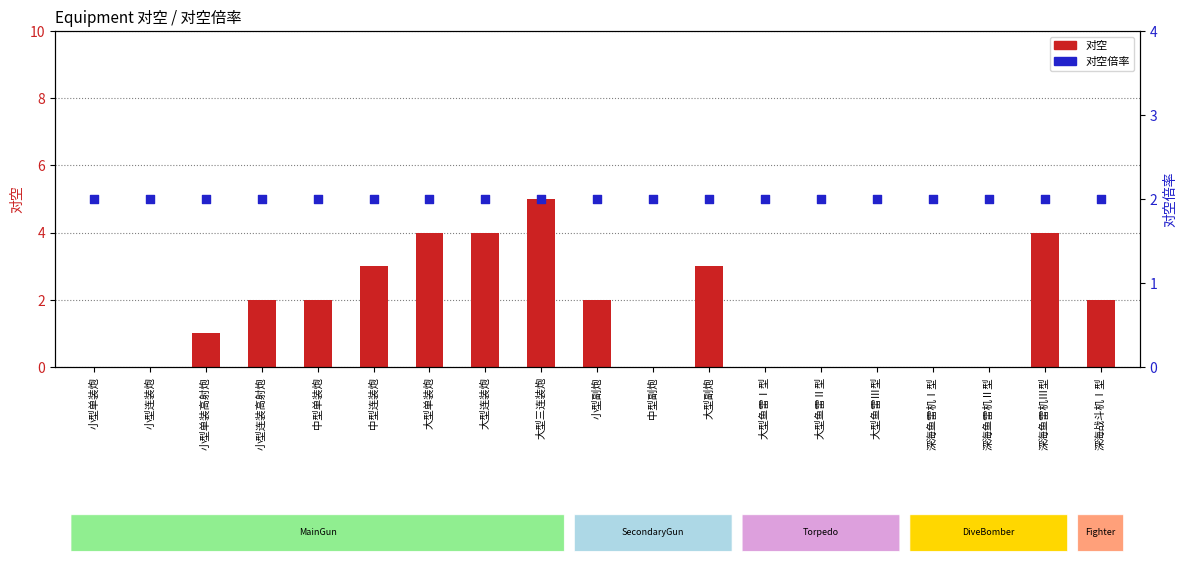

What are all the series names shown in the legend?

对空, 对空倍率